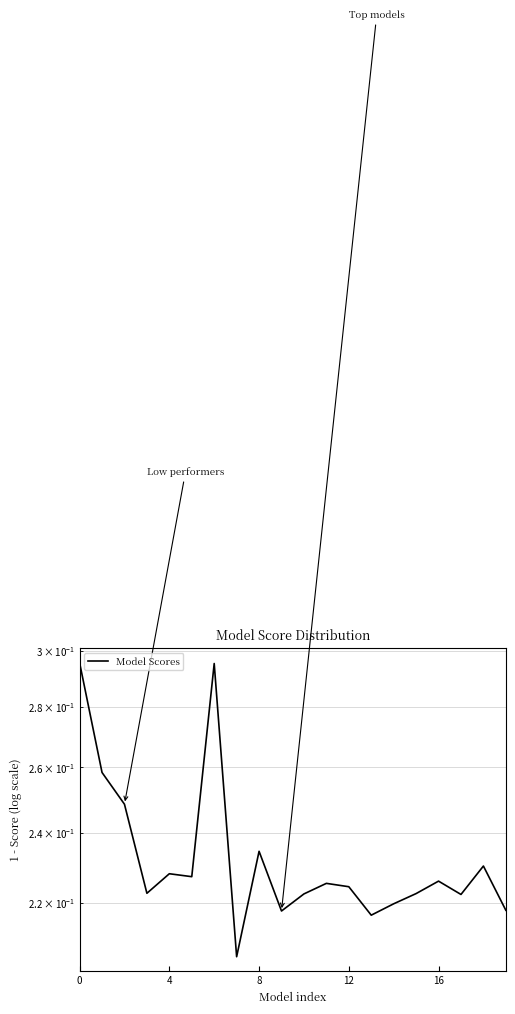

How many lines are shown in the chart?

1